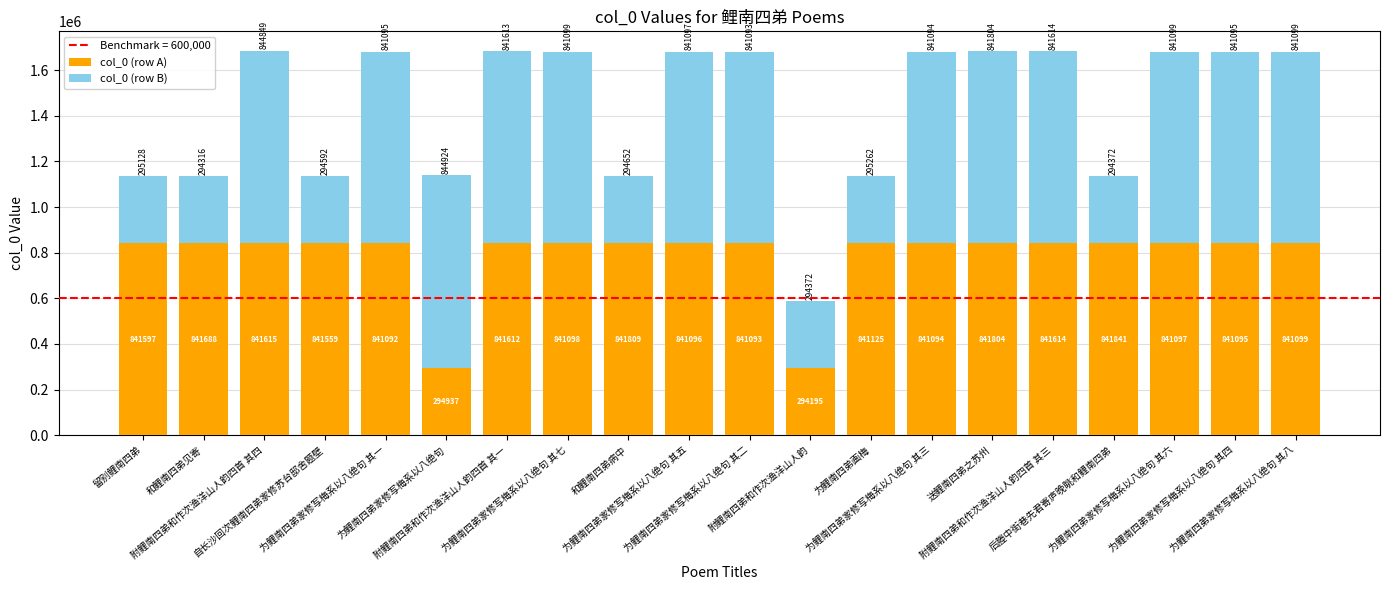

What is the difference between the maximum and minimum values in the col_0 (row A) series?

547646